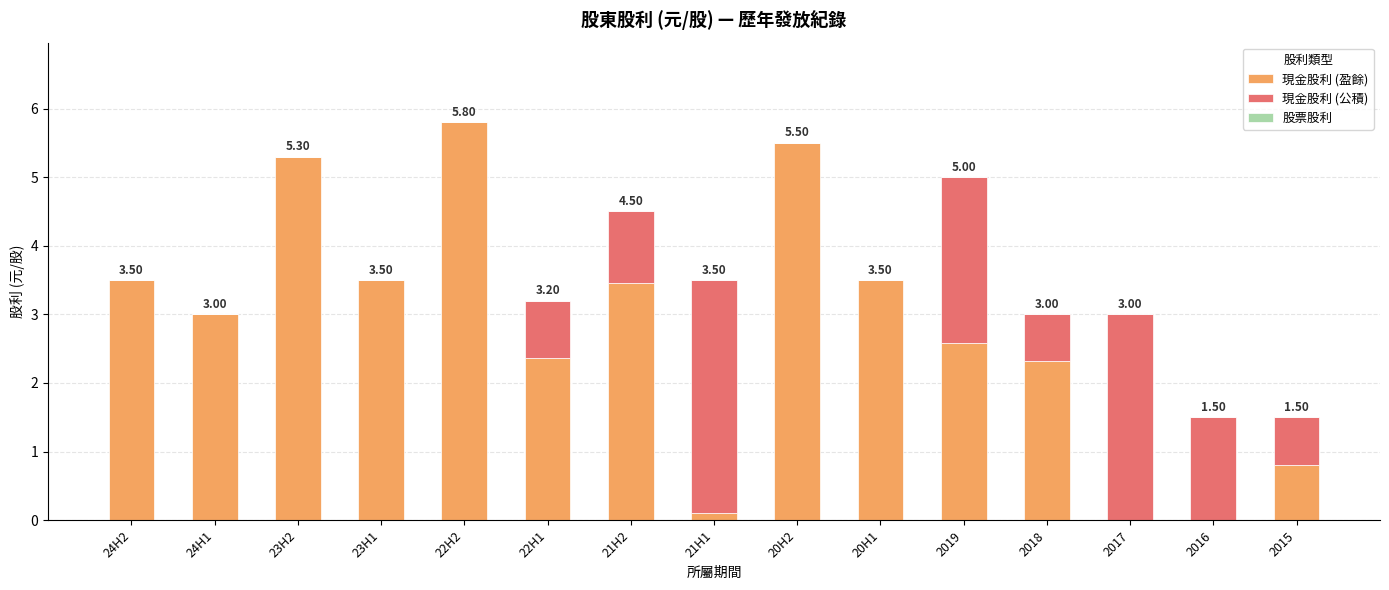

At which category is the sum across all series the highest?

22H2